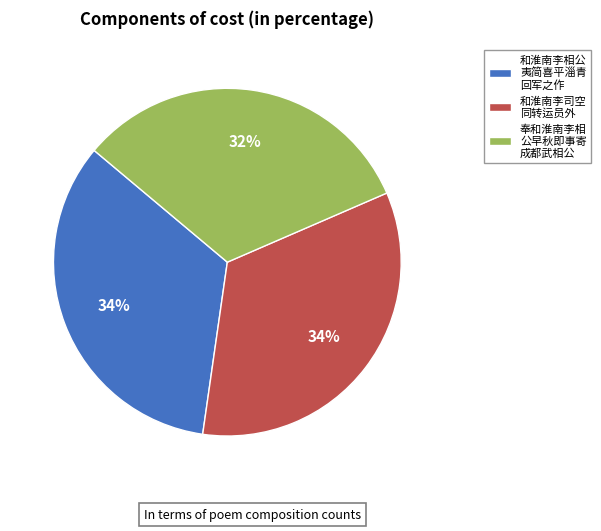

Is there a majority slice in this chart?

No